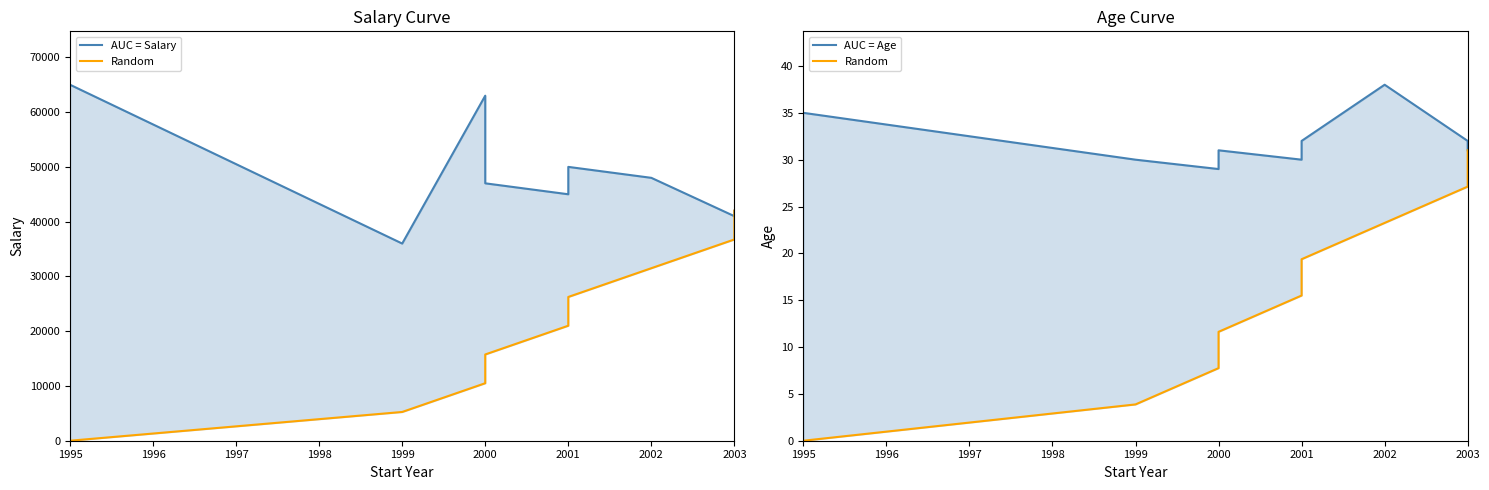

What is the value of the Random point at the 5th from the left?

15.5